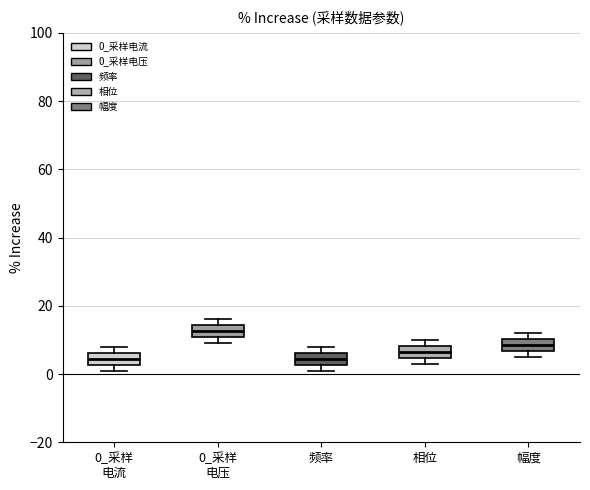

Reading left to right, transcribe this box plot: for each box, give where its median line is, the range the box spans, and where its two whiskers end, as read against the y-axis. The values are not printed on the chart, so give them approximately, as read against the axis.

0_采样 电流: median 4, box 2 to 6, whiskers 2 (just below the box's lower edge) to 8
0_采样 电压: median 12, box 10 to 14, whiskers 10 (just below the box's lower edge) to 16
频率: median 4, box 2 to 6, whiskers 2 (just below the box's lower edge) to 8
相位: median 6, box 4 to 8, whiskers 4 (just below the box's lower edge) to 10
幅度: median 8, box 6 to 10, whiskers 6 (just below the box's lower edge) to 12